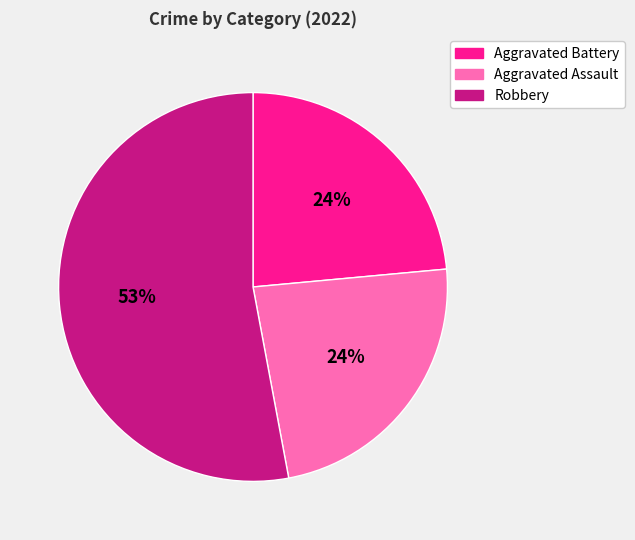

To the nearest percent, what percentage of the pie is Aggravated Battery?

24%